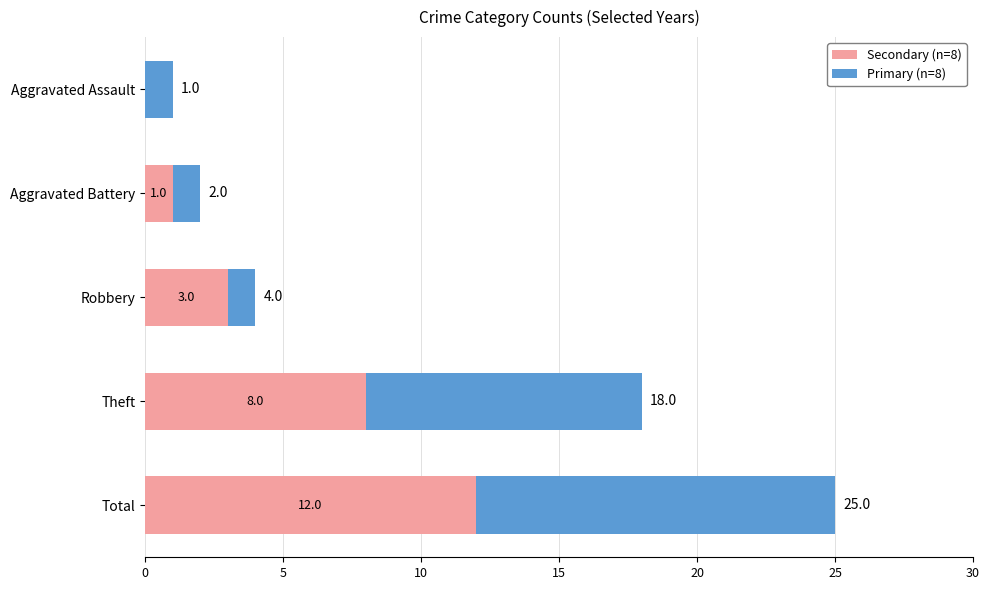

At which label is Secondary (n=8) closest to 6?

Theft